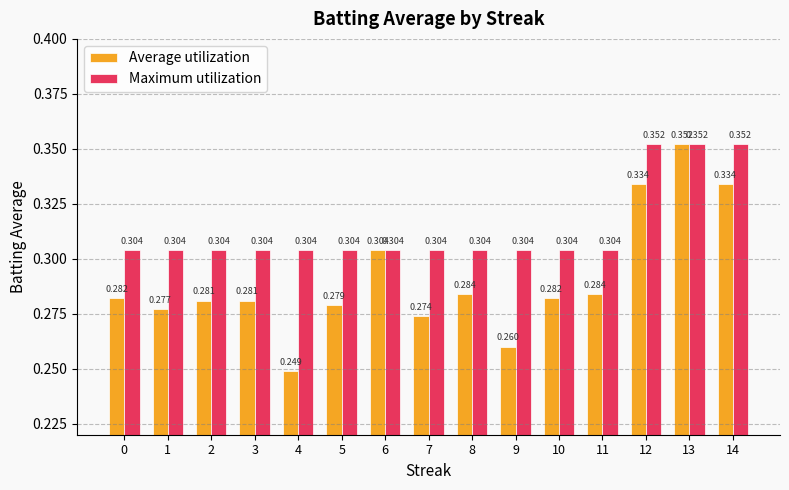

True or false: Average utilization has a value of 0.2 at 14.

False